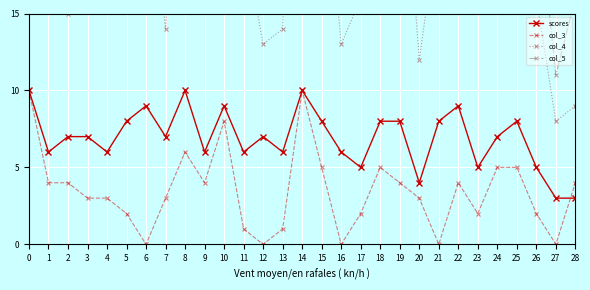

Is this an area chart (filled region under the line)?

No